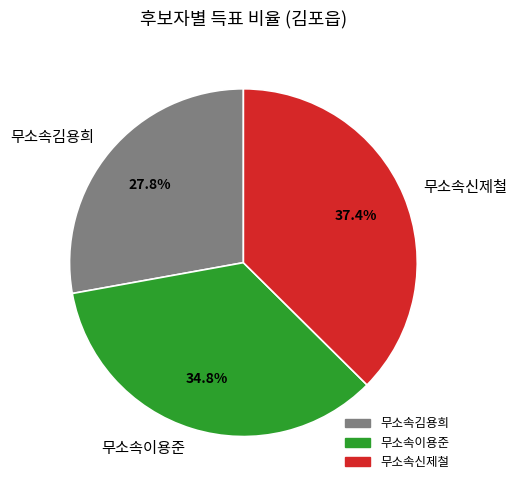

The 무소속이용준 slice represents 35% of the pie. True or false?

True